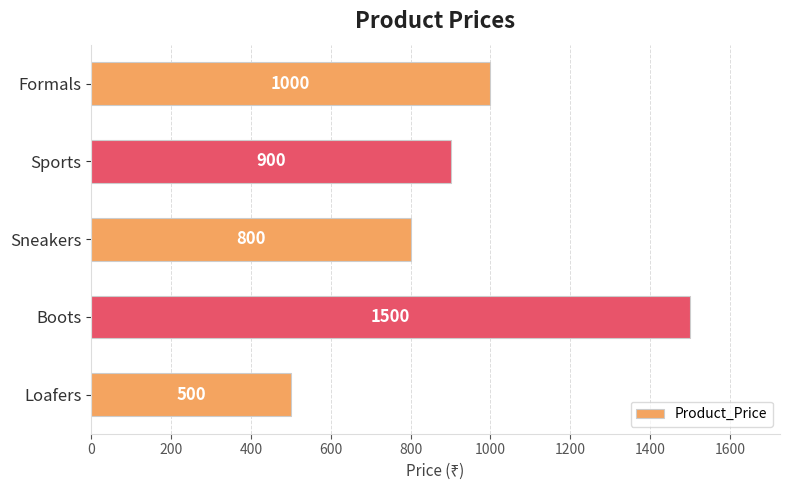

Are the bars grouped side by side (vs. stacked)?

No